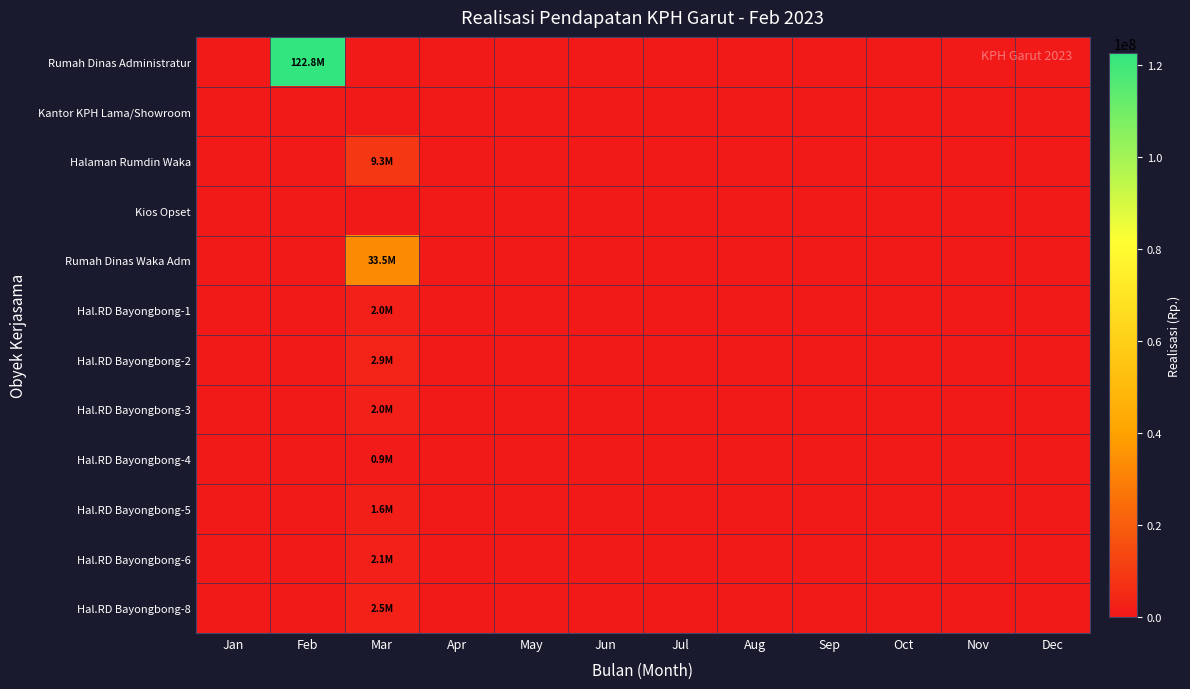

Reading right to left, what are all the values shown in this chart?

Rumah Dinas Administratur: Dec=0	Nov=0	Oct=0	Sep=0	Aug=0	Jul=0	Jun=0	May=0	Apr=0	Mar=0	Feb=122784750	Jan=0
Kantor KPH Lama/Showroom: Dec=0	Nov=0	Oct=0	Sep=0	Aug=0	Jul=0	Jun=0	May=0	Apr=0	Mar=0	Feb=0	Jan=0
Halaman Rumdin Waka: Dec=0	Nov=0	Oct=0	Sep=0	Aug=0	Jul=0	Jun=0	May=0	Apr=0	Mar=9315000	Feb=0	Jan=0
Kios Opset: Dec=0	Nov=0	Oct=0	Sep=0	Aug=0	Jul=0	Jun=0	May=0	Apr=0	Mar=0	Feb=0	Jan=0
Rumah Dinas Waka Adm: Dec=0	Nov=0	Oct=0	Sep=0	Aug=0	Jul=0	Jun=0	May=0	Apr=0	Mar=33454846	Feb=0	Jan=0
Hal.RD Bayongbong-1: Dec=0	Nov=0	Oct=0	Sep=0	Aug=0	Jul=0	Jun=0	May=0	Apr=0	Mar=1990792	Feb=0	Jan=0
Hal.RD Bayongbong-2: Dec=0	Nov=0	Oct=0	Sep=0	Aug=0	Jul=0	Jun=0	May=0	Apr=0	Mar=2927635	Feb=0	Jan=0
Hal.RD Bayongbong-3: Dec=0	Nov=0	Oct=0	Sep=0	Aug=0	Jul=0	Jun=0	May=0	Apr=0	Mar=2039927	Feb=0	Jan=0
Hal.RD Bayongbong-4: Dec=0	Nov=0	Oct=0	Sep=0	Aug=0	Jul=0	Jun=0	May=0	Apr=0	Mar=927016	Feb=0	Jan=0
Hal.RD Bayongbong-5: Dec=0	Nov=0	Oct=0	Sep=0	Aug=0	Jul=0	Jun=0	May=0	Apr=0	Mar=1637838	Feb=0	Jan=0
Hal.RD Bayongbong-6: Dec=0	Nov=0	Oct=0	Sep=0	Aug=0	Jul=0	Jun=0	May=0	Apr=0	Mar=2107897	Feb=0	Jan=0
Hal.RD Bayongbong-8: Dec=0	Nov=0	Oct=0	Sep=0	Aug=0	Jul=0	Jun=0	May=0	Apr=0	Mar=2473135	Feb=0	Jan=0